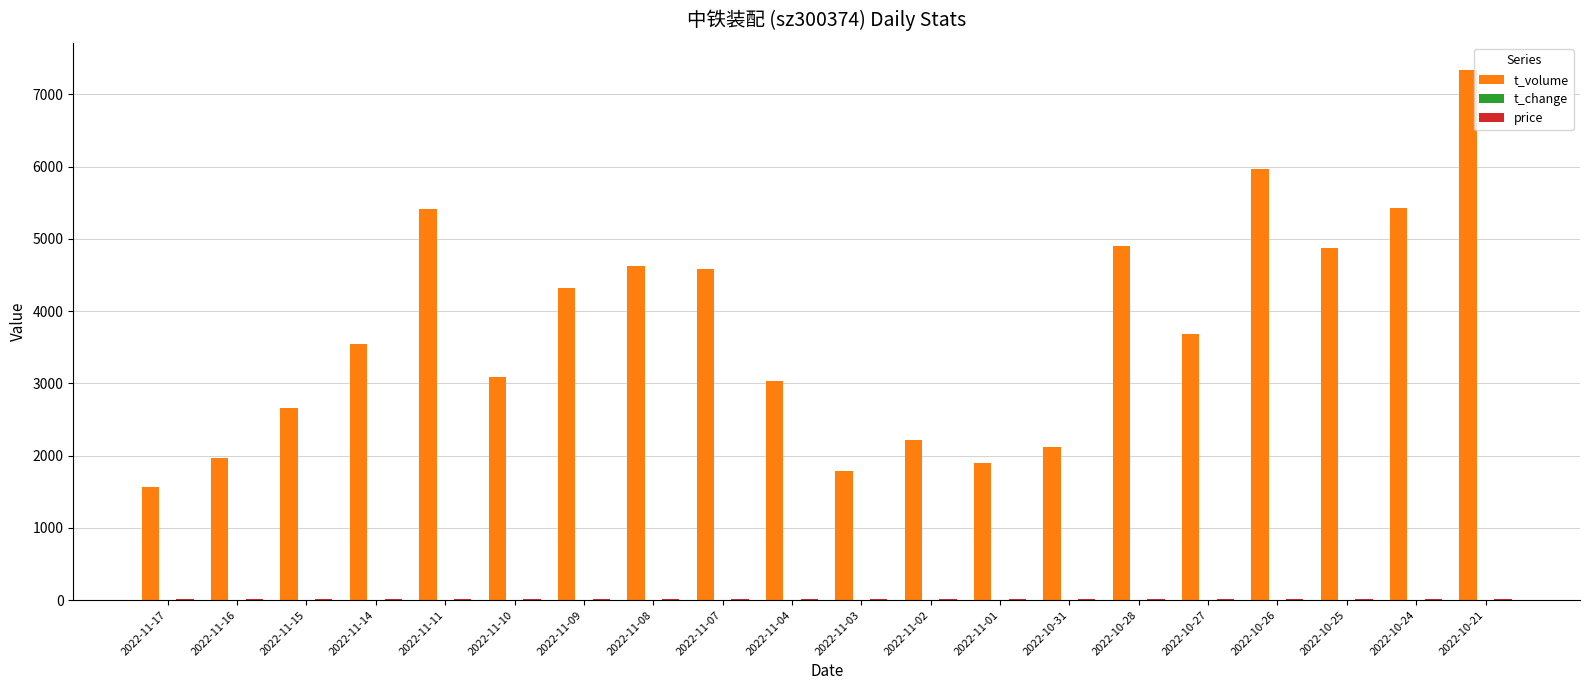

Which label corresponds to the largest value in the chart?

2022-10-21